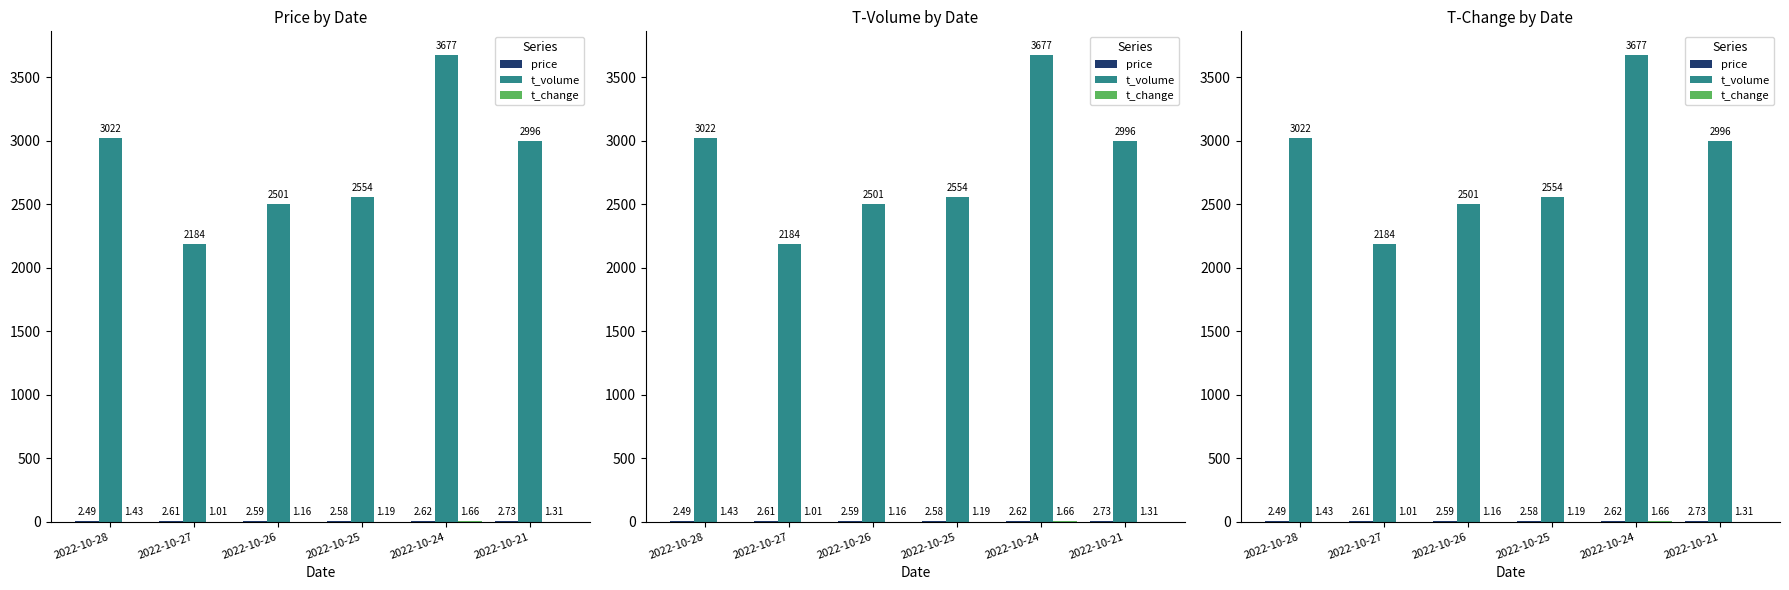

What is the difference between the maximum and minimum values in the t_change series?

0.6